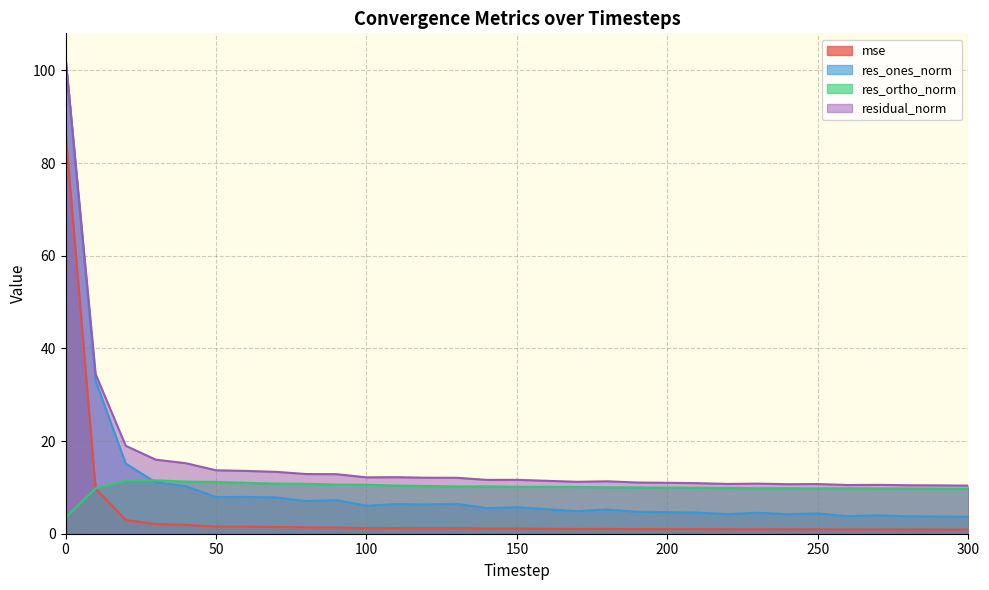

How many data points in res_ones_norm are less than 5?

13